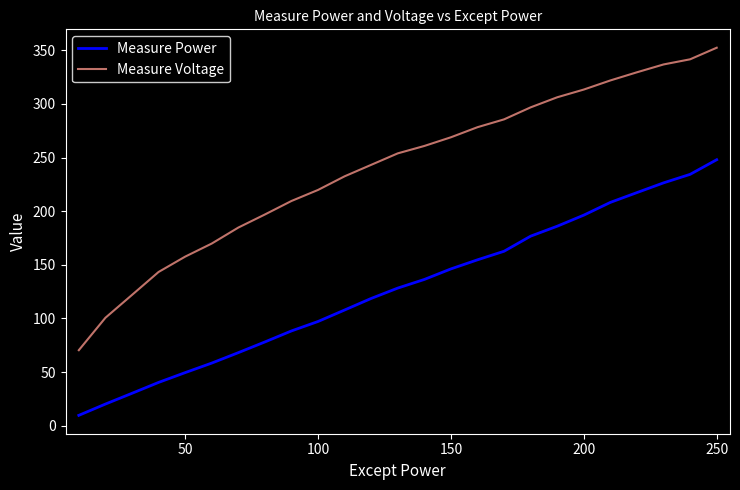

List the series in order of their overall mean, lowest first.

Measure Power, Measure Voltage